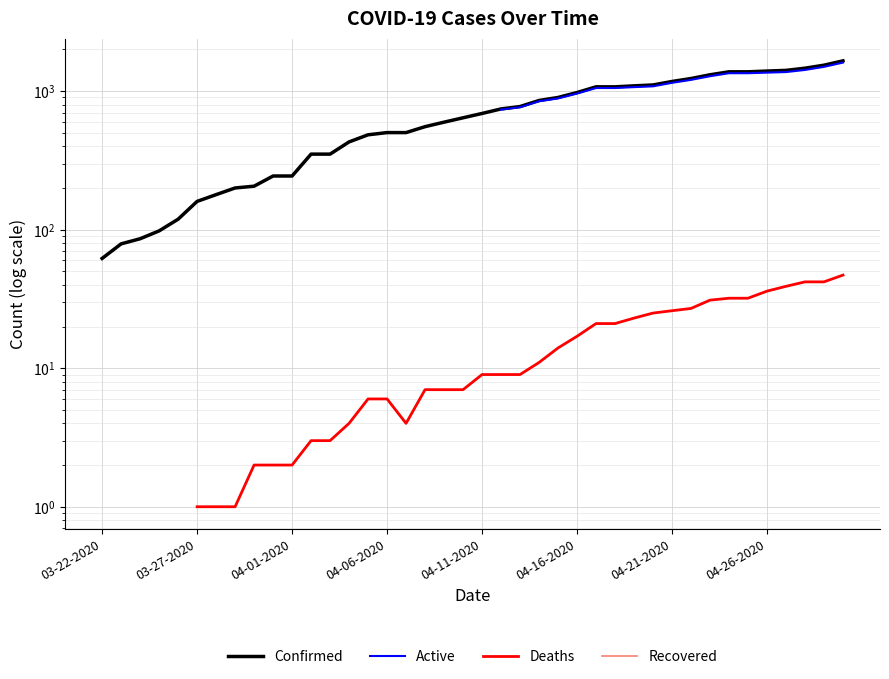

True or false: Active and Confirmed cross at least once.

False